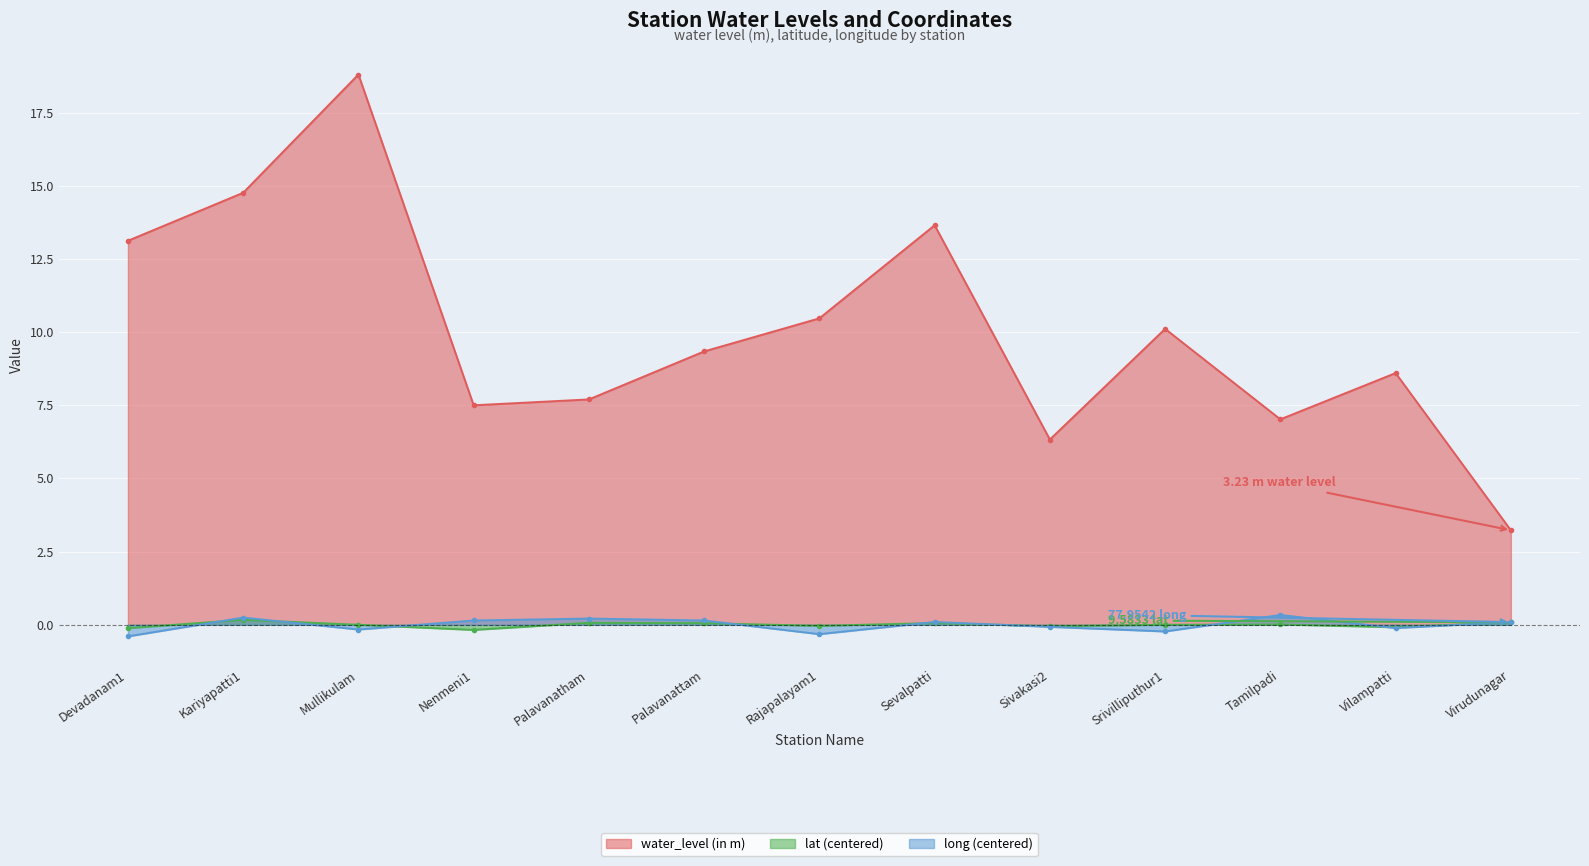

What are all the series names shown in the legend?

water_level (in m), lat (centered), long (centered)